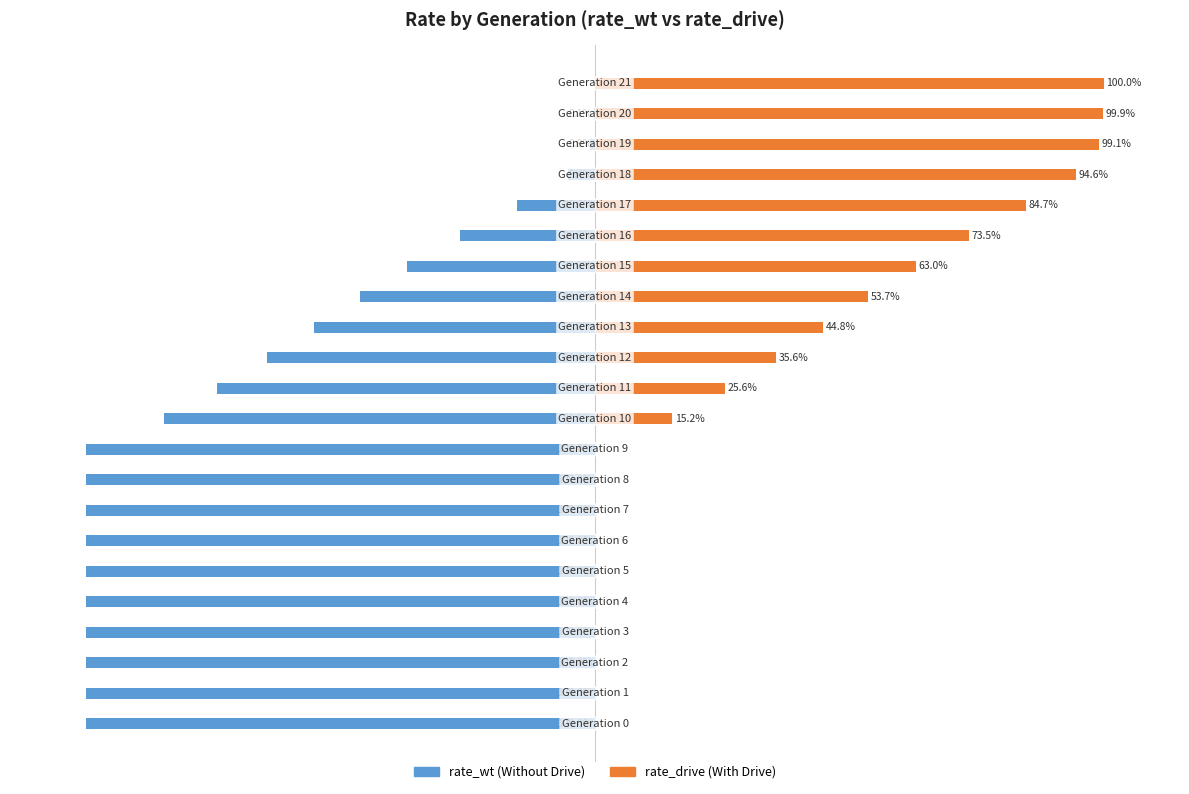

The rate_drive series shows 0.6 at 15. True or false?

True